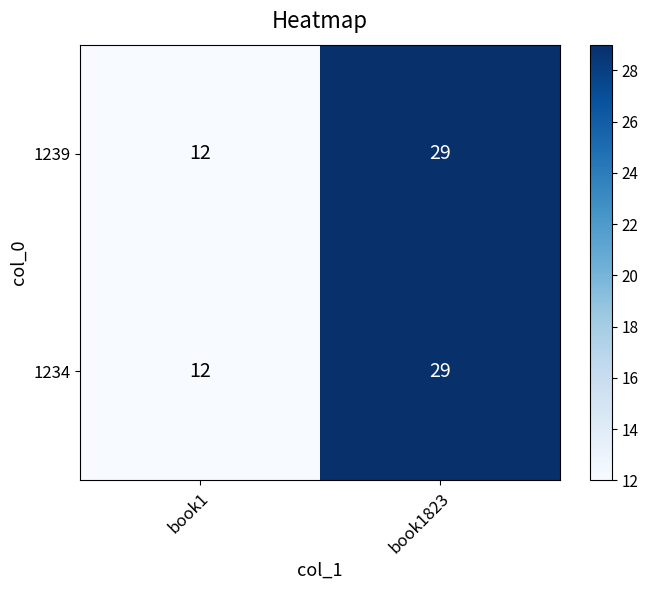

Reading left to right, list all the values displayed in this chart.

1239: book1=12	book1823=29
1234: book1=12	book1823=29